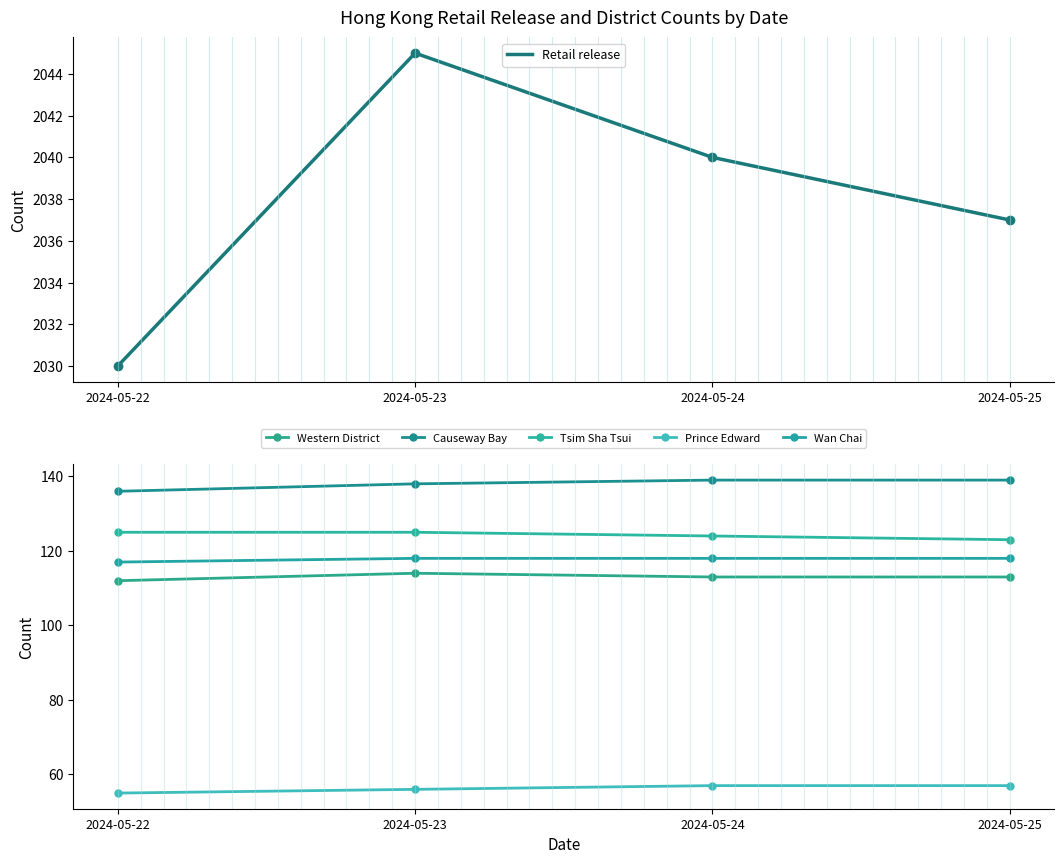

Which category has the lowest value in the Retail release series?

2024-05-22